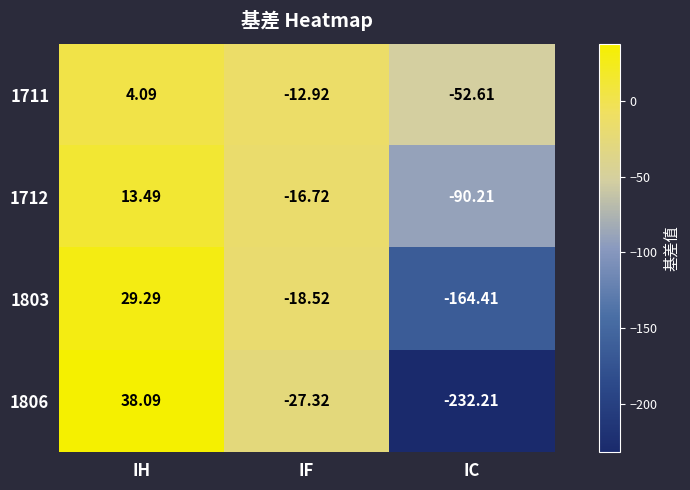

Which label corresponds to the smallest value in the chart?

IC